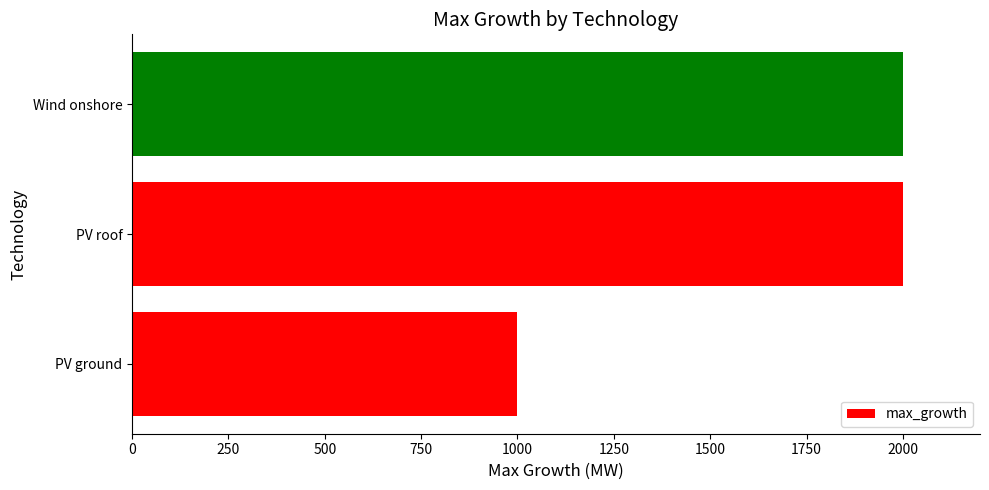

The value at Wind onshore is 1215. True or false?

False